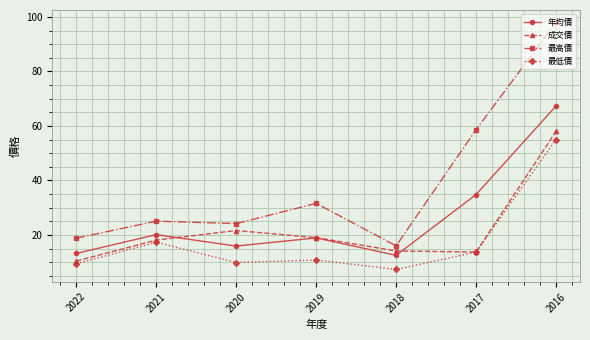

What is the average value of the 最低價 series?

17.6